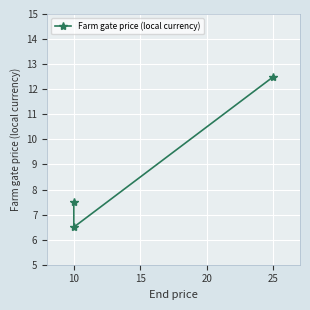

Reading left to right, what are all the values shown in this chart?

12.5	6.5	7.5